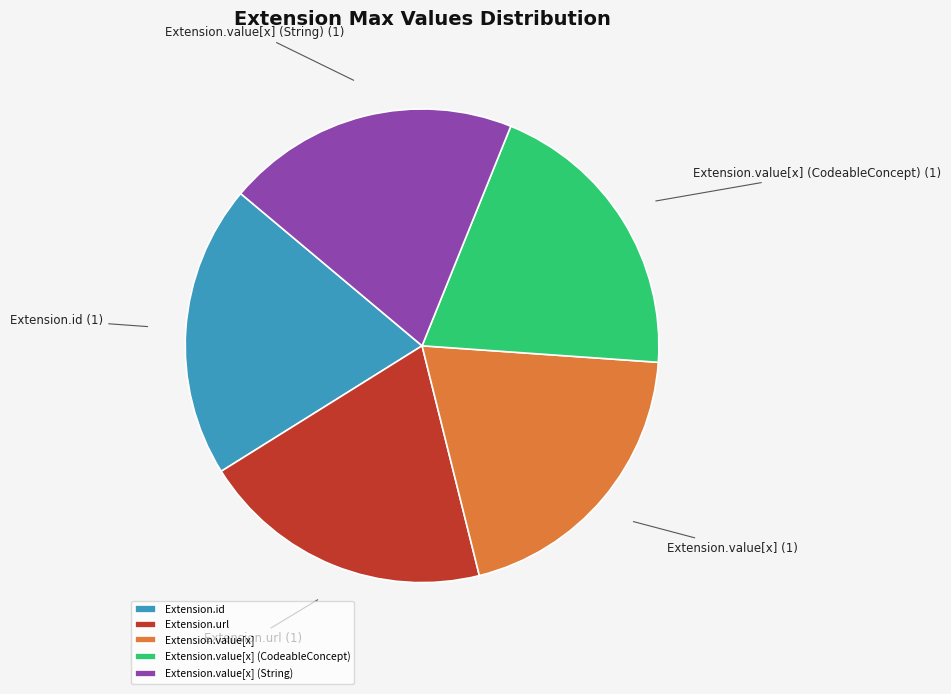

Do Extension.url and Extension.value[x] (String) together represent more than half of the pie?

No